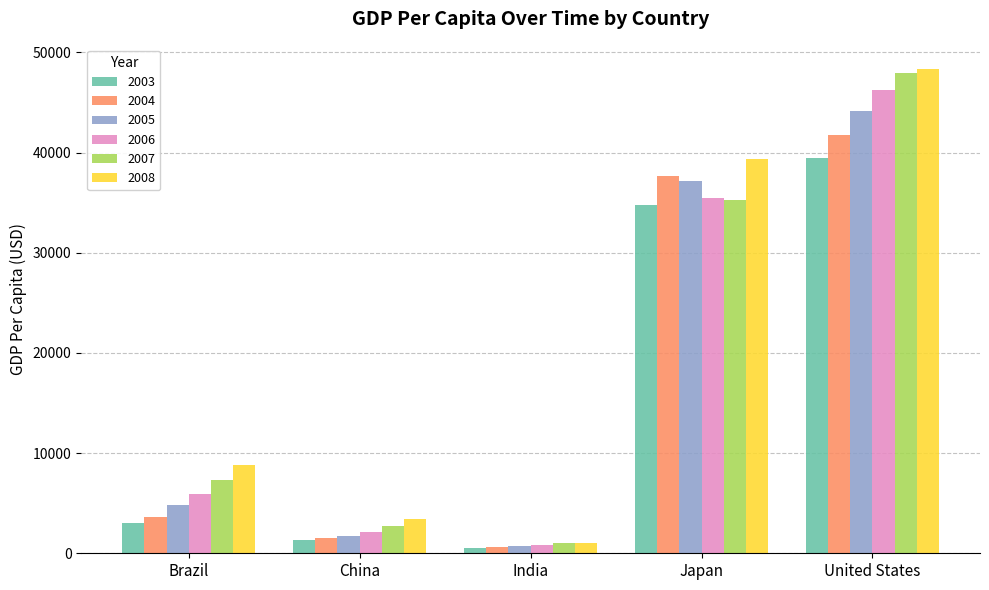

What is the lowest value of the 2005 series?

714.9